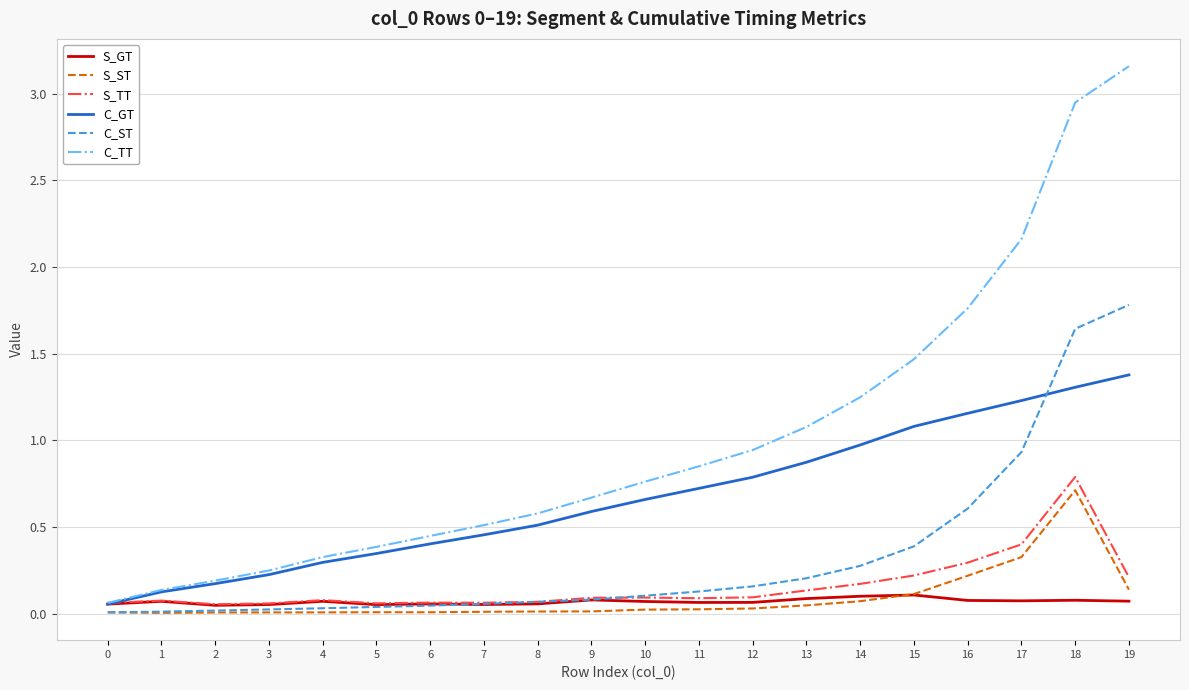

Which series has the largest range (max minus min)?

C_TT